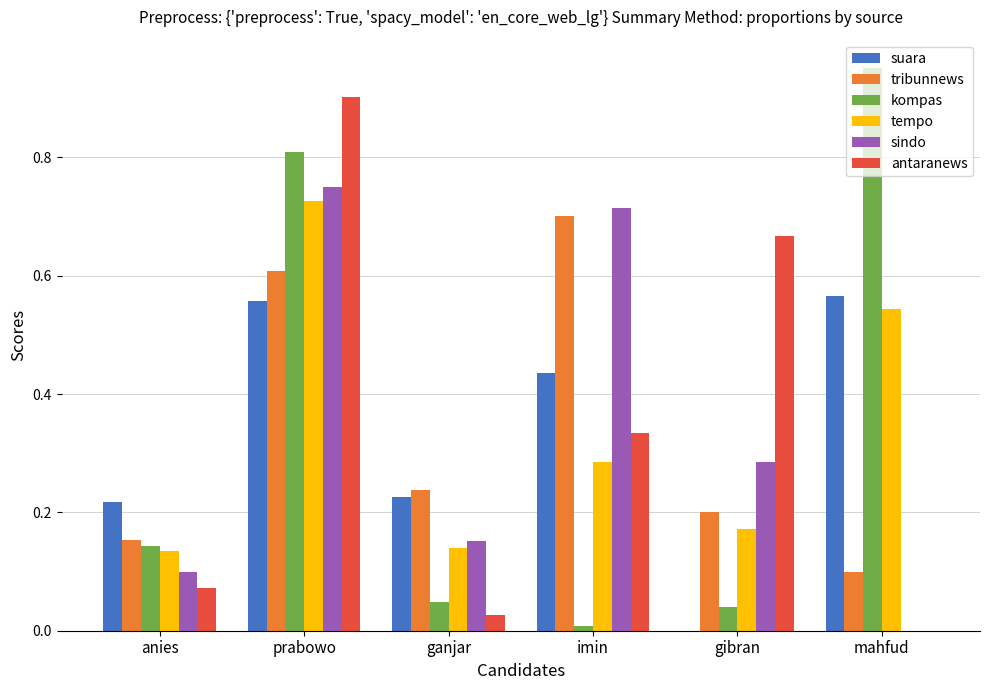

Is the value of tribunnews at mahfud greater than the value of sindo at mahfud?

Yes